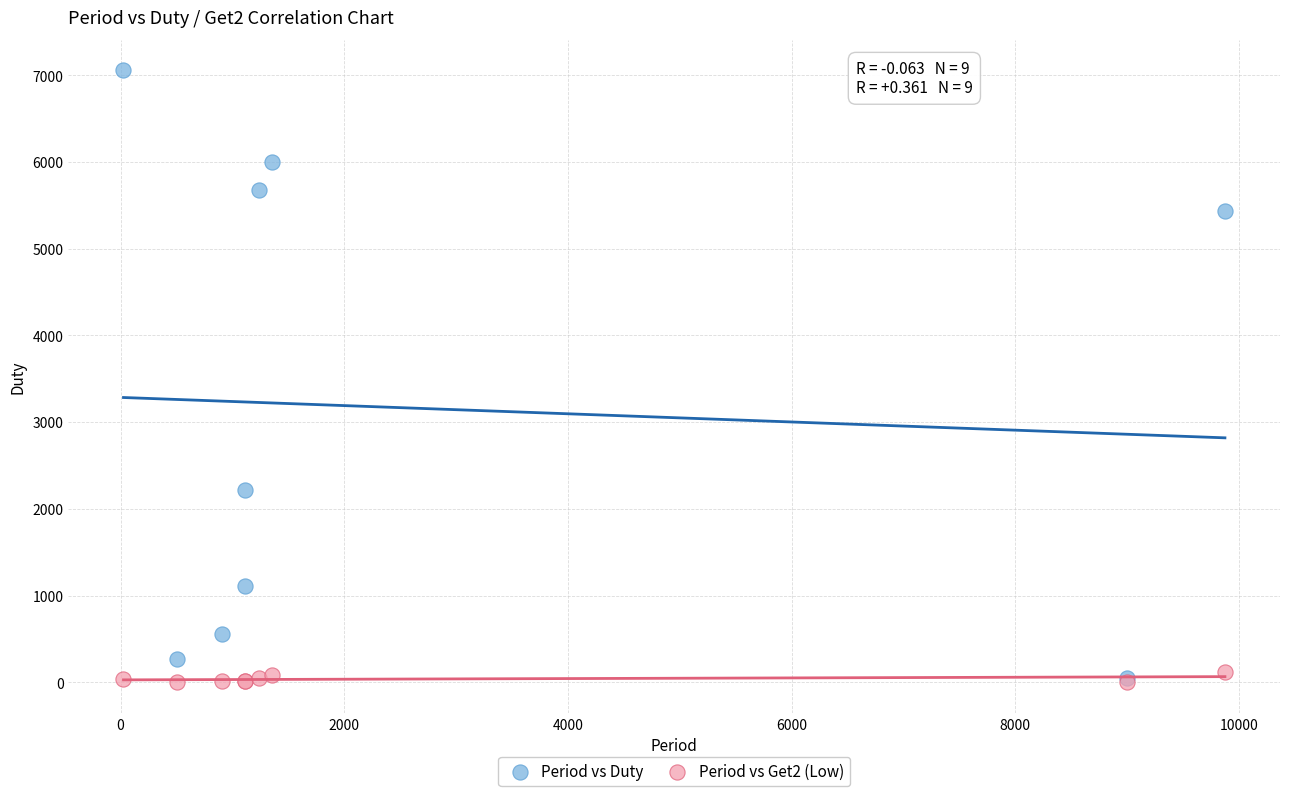

What are all the series names shown in the legend?

Period vs Duty, Period vs Get2 (Low)